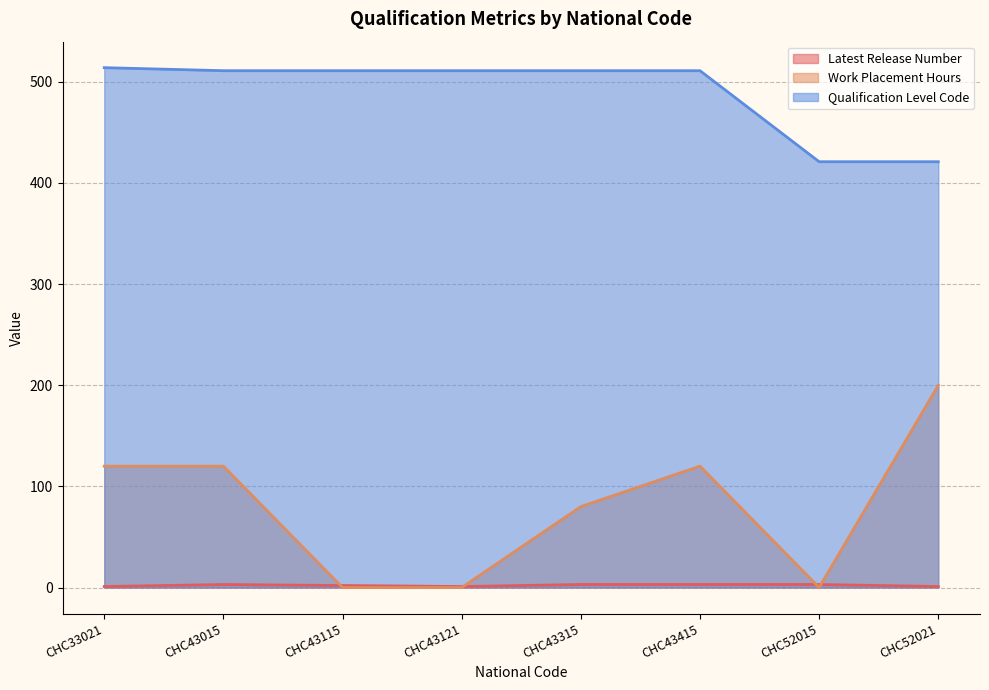

What is the approximate value of Work Placement Hours at CHC43415?

120